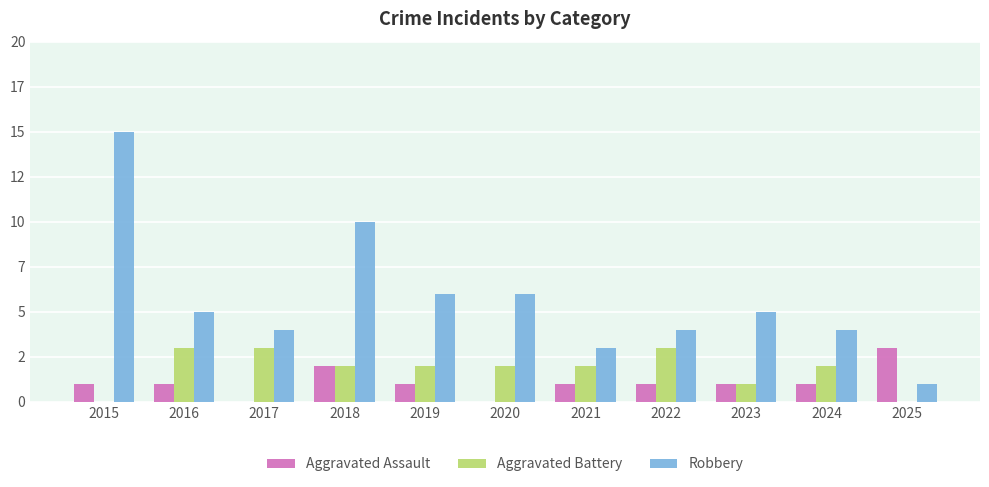

Are the bars horizontal?

No